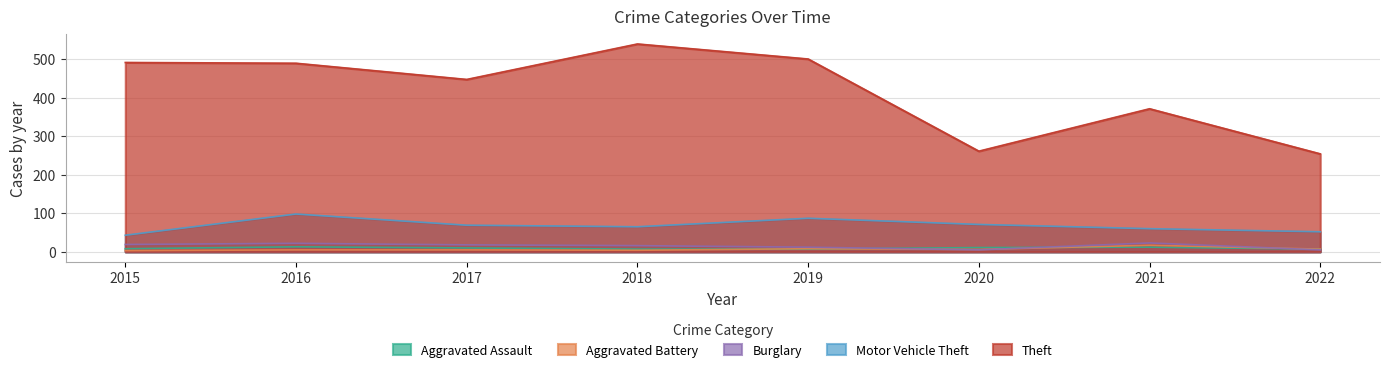

What value does the Theft series have at 2019, to the nearest 5?

500